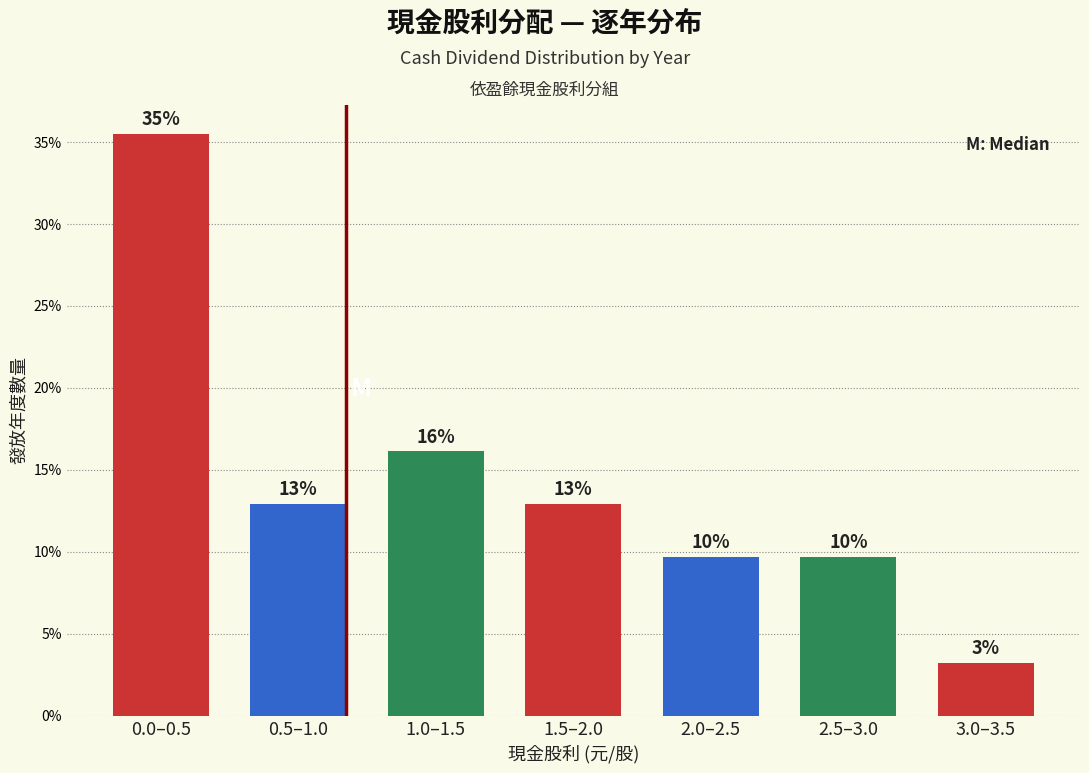

How many bars are there in total?

7